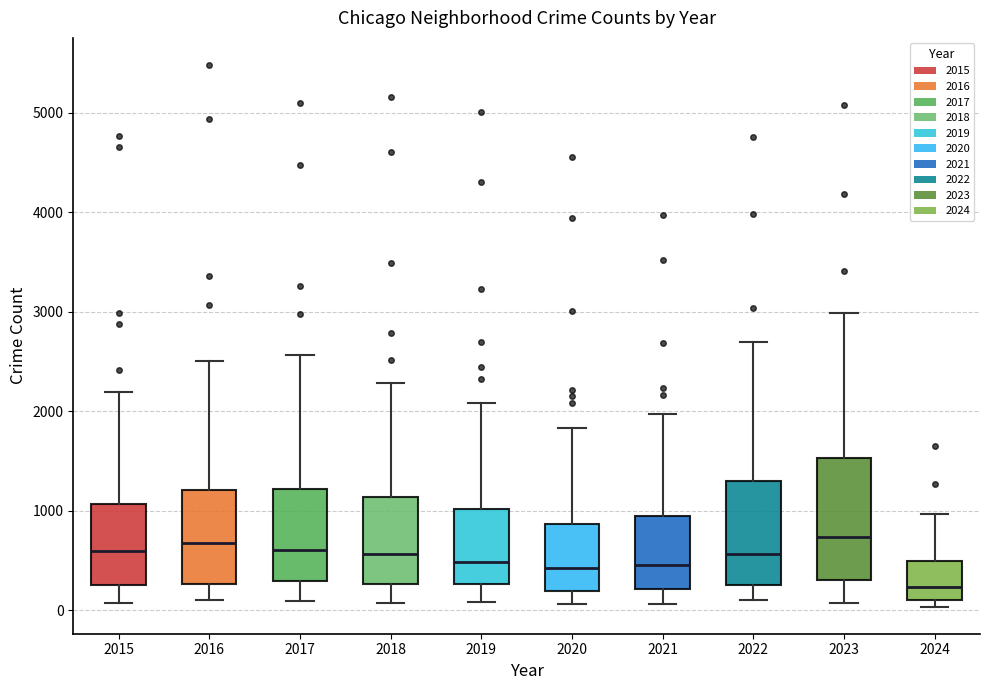

Which box is the tallest, from its lower edge to its upper edge?

2023